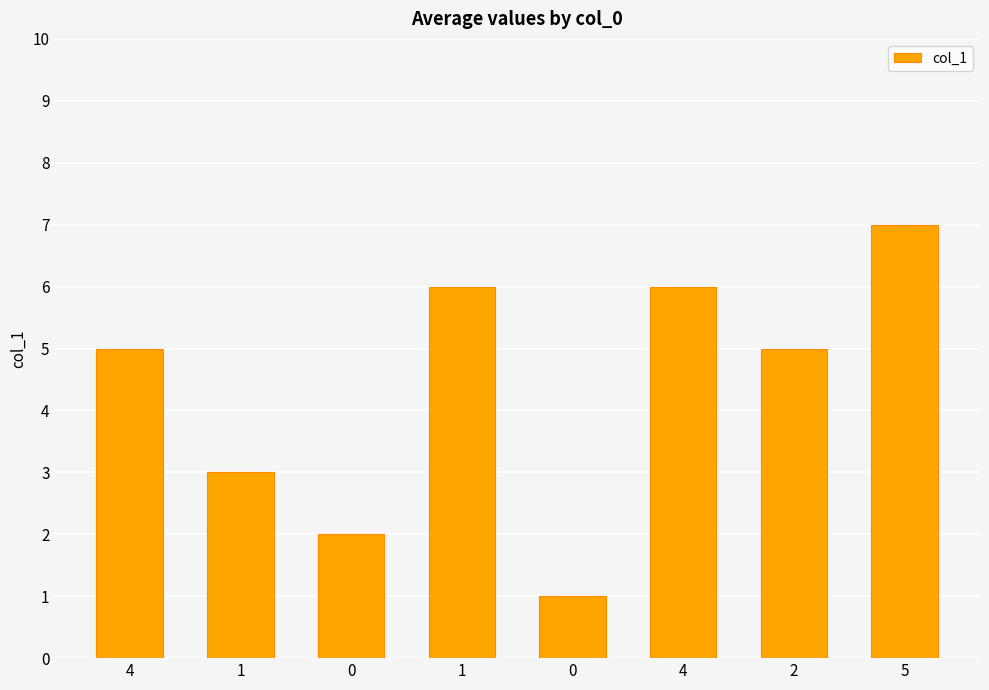

How many series are shown in this chart?

1